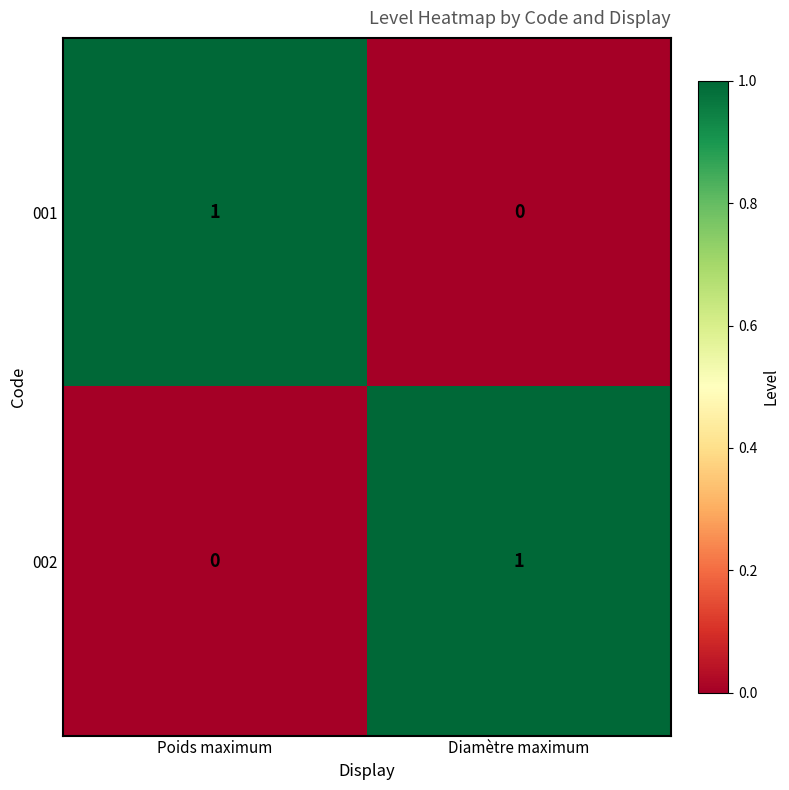

At which label does 001 reach its minimum?

Diamètre maximum